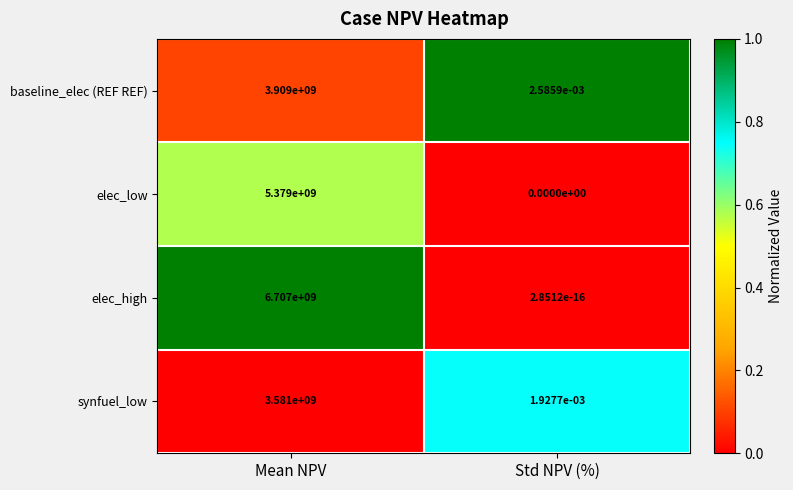

At which category is the sum across all series the highest?

Mean NPV